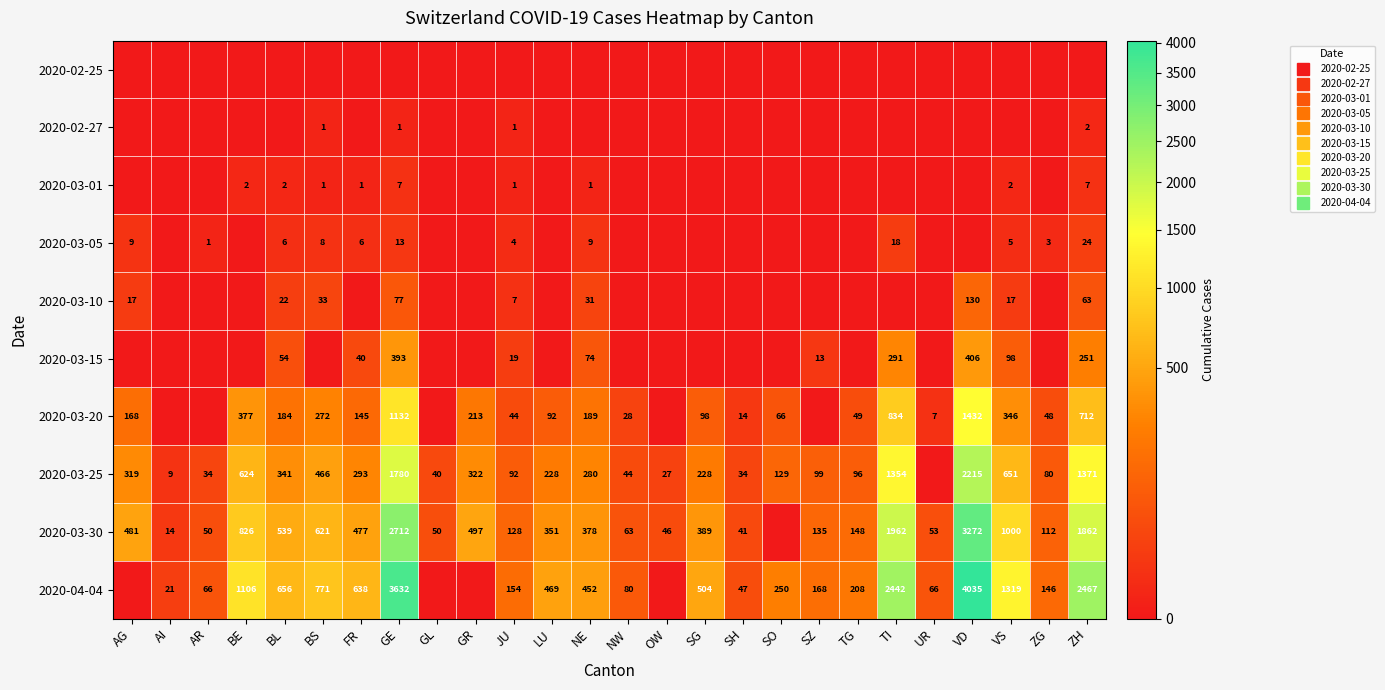

The 2020-03-01 series shows 2 at NE. True or false?

False